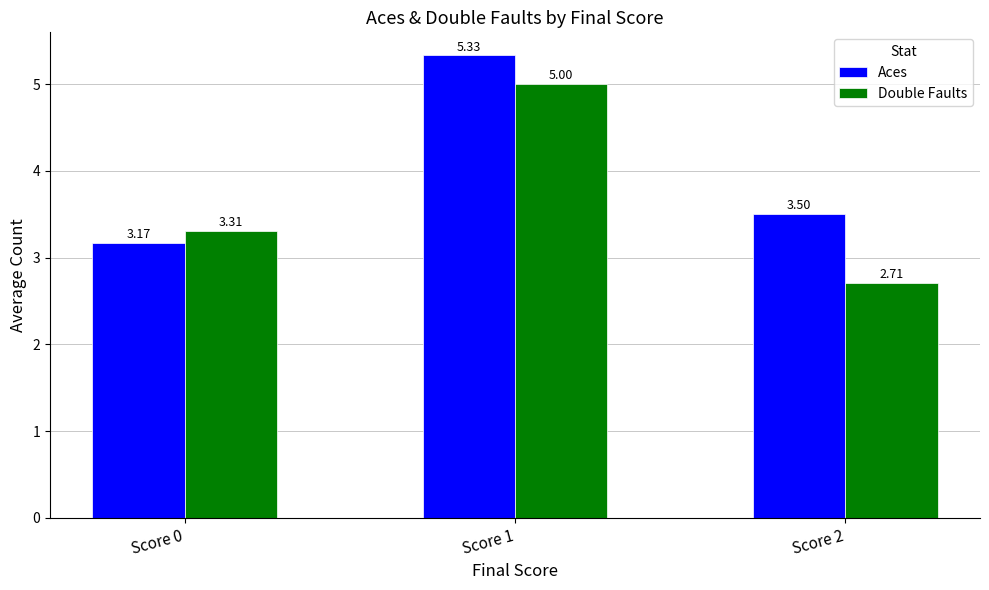

At which category does the chart reach its minimum across all series?

Score 2